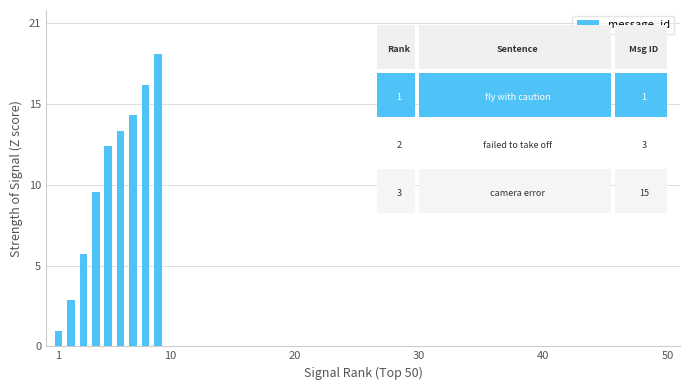

Does the chart contain any negative values?

No